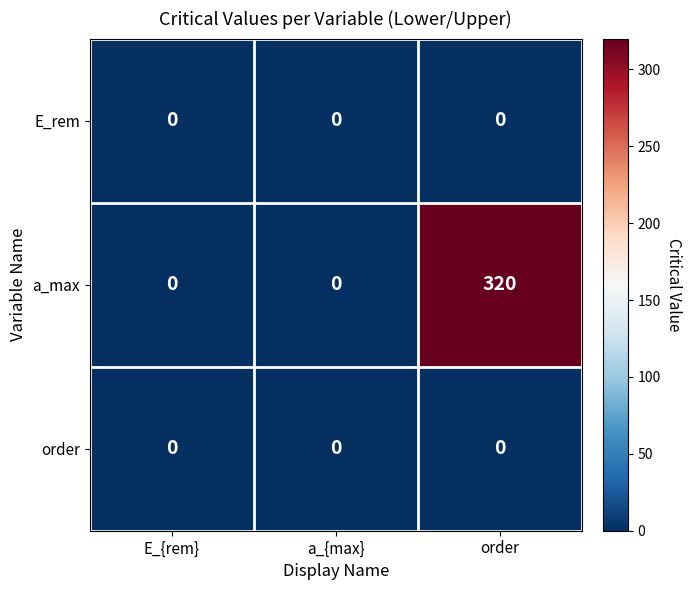

The value of a_max at order is 71. True or false?

False